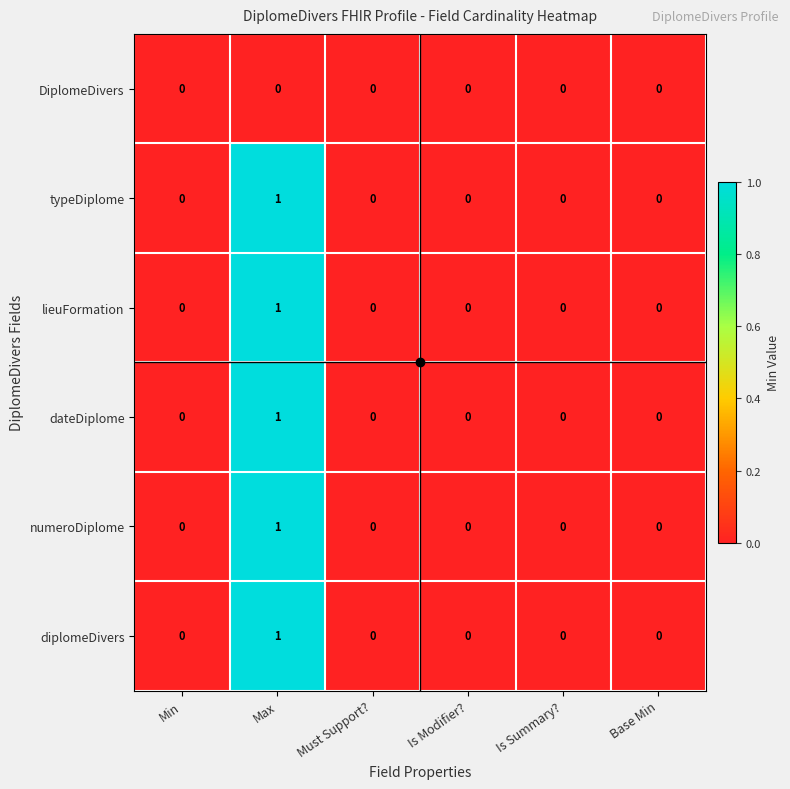

Is it true that typeDiplome equals 1 at Base Min?

False